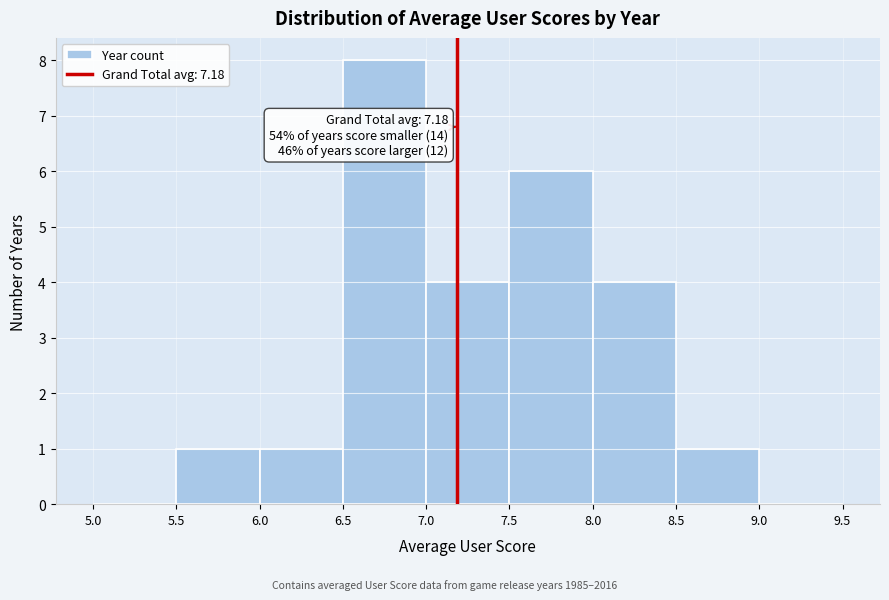

Over which range of the x-axis is the bar tallest?

6.5 to 7.0